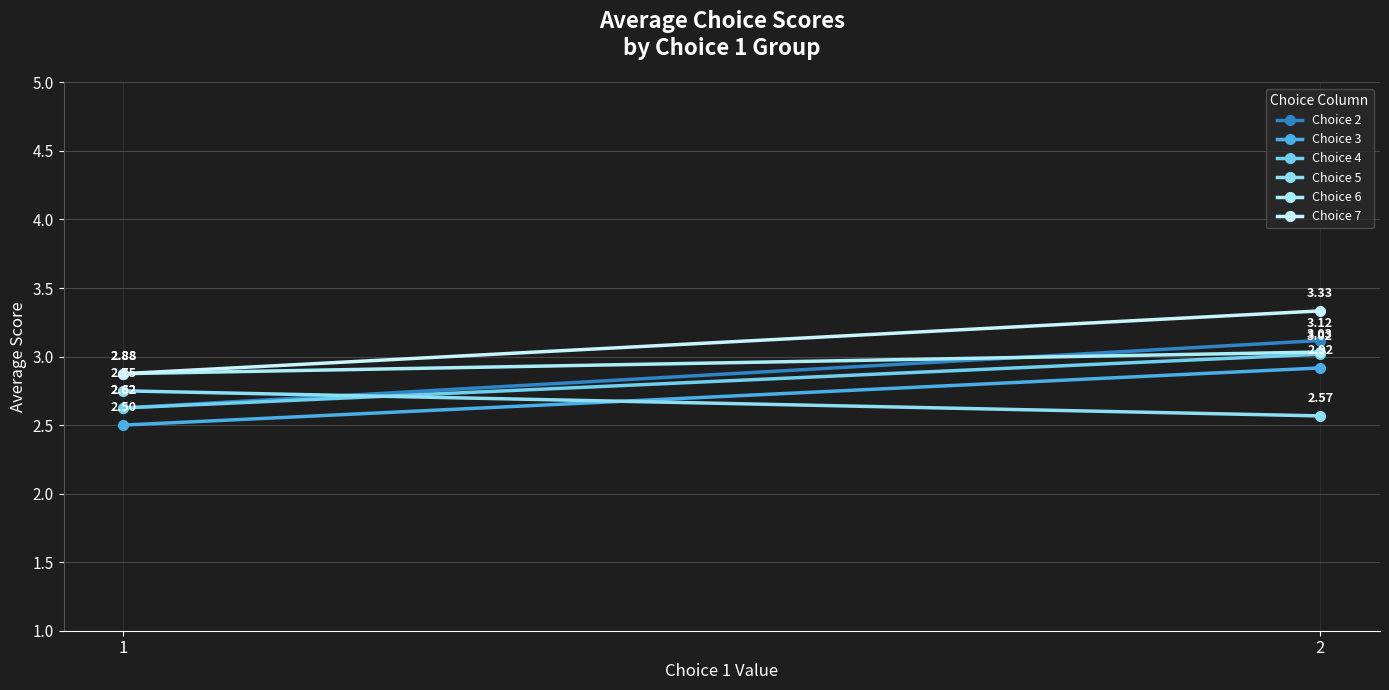

Is this an area chart (filled region under the line)?

No